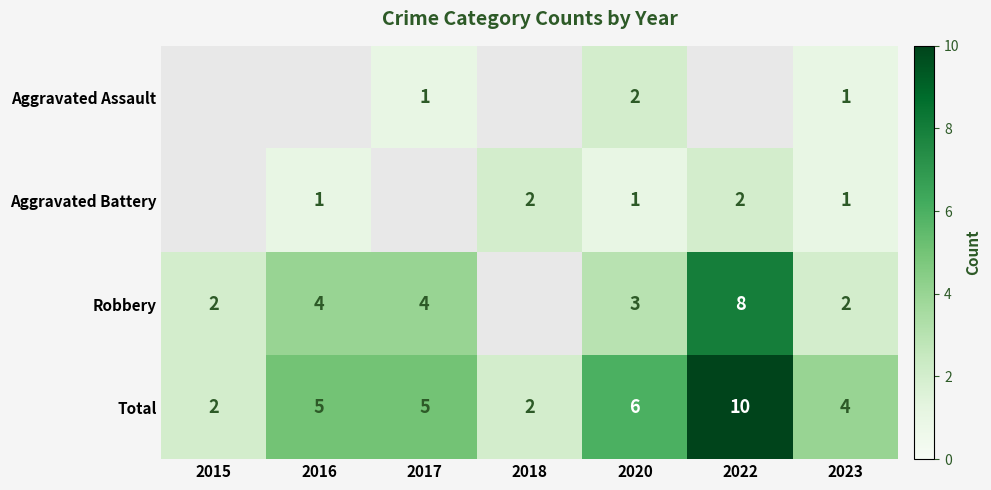

What is the difference between the maximum and second lowest values in the Total series?

8